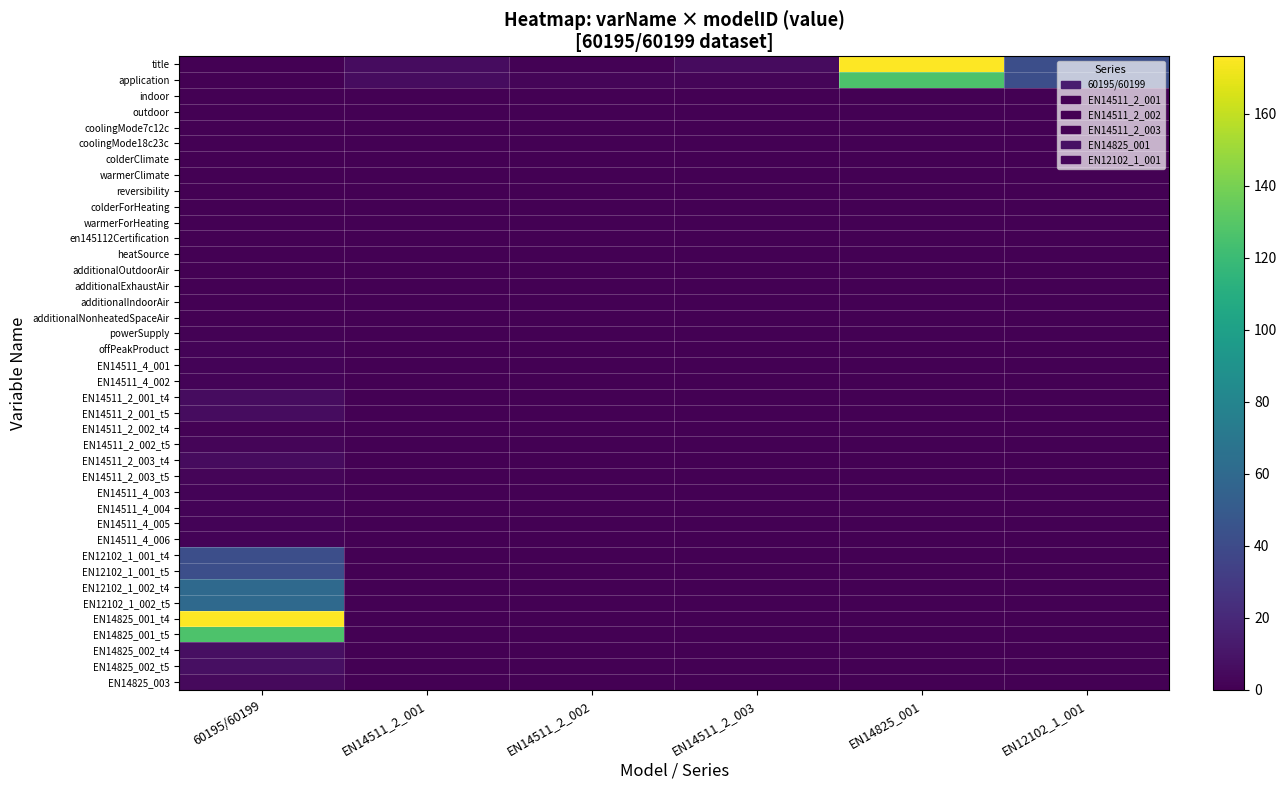

What is the maximum value shown in the chart?

176.0